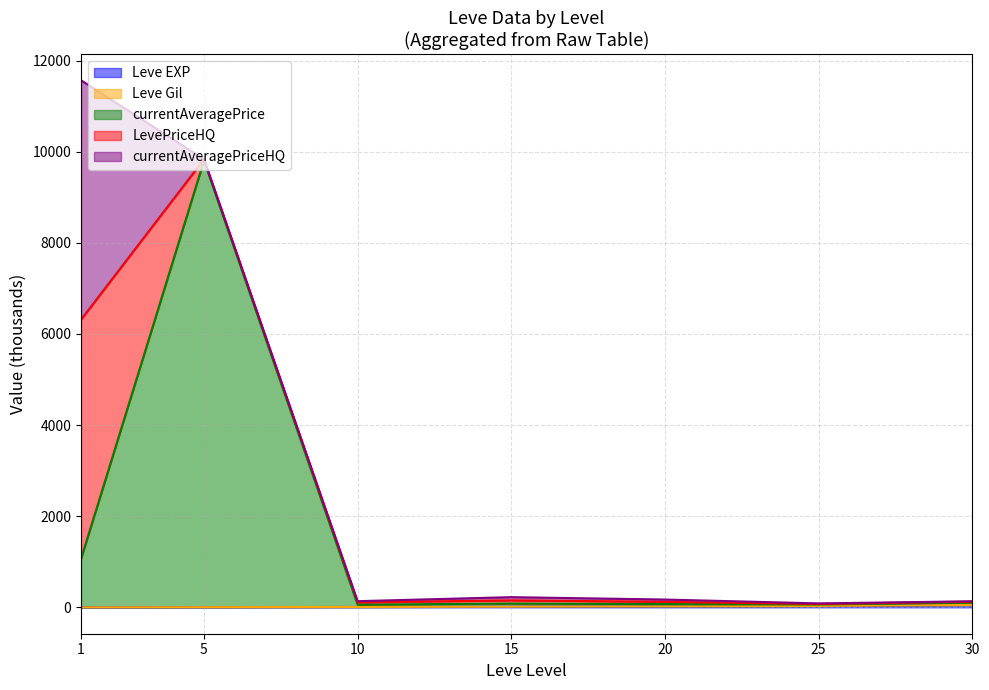

Does the chart have visible grid lines?

Yes